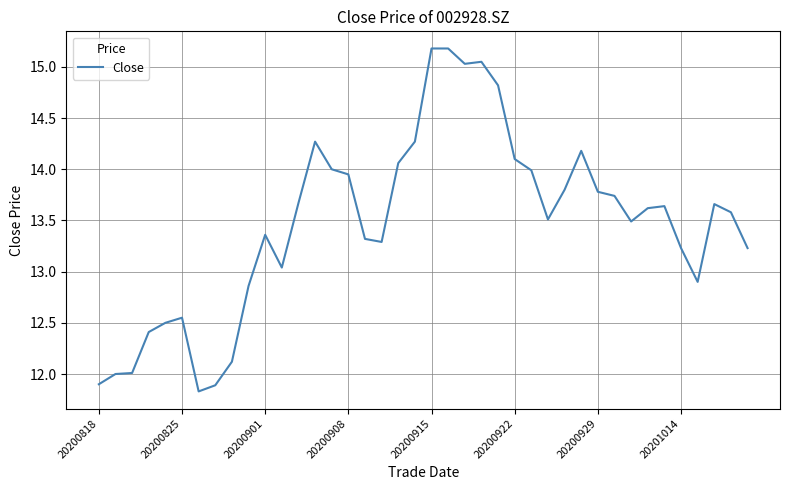

What is the greatest value displayed?

15.2